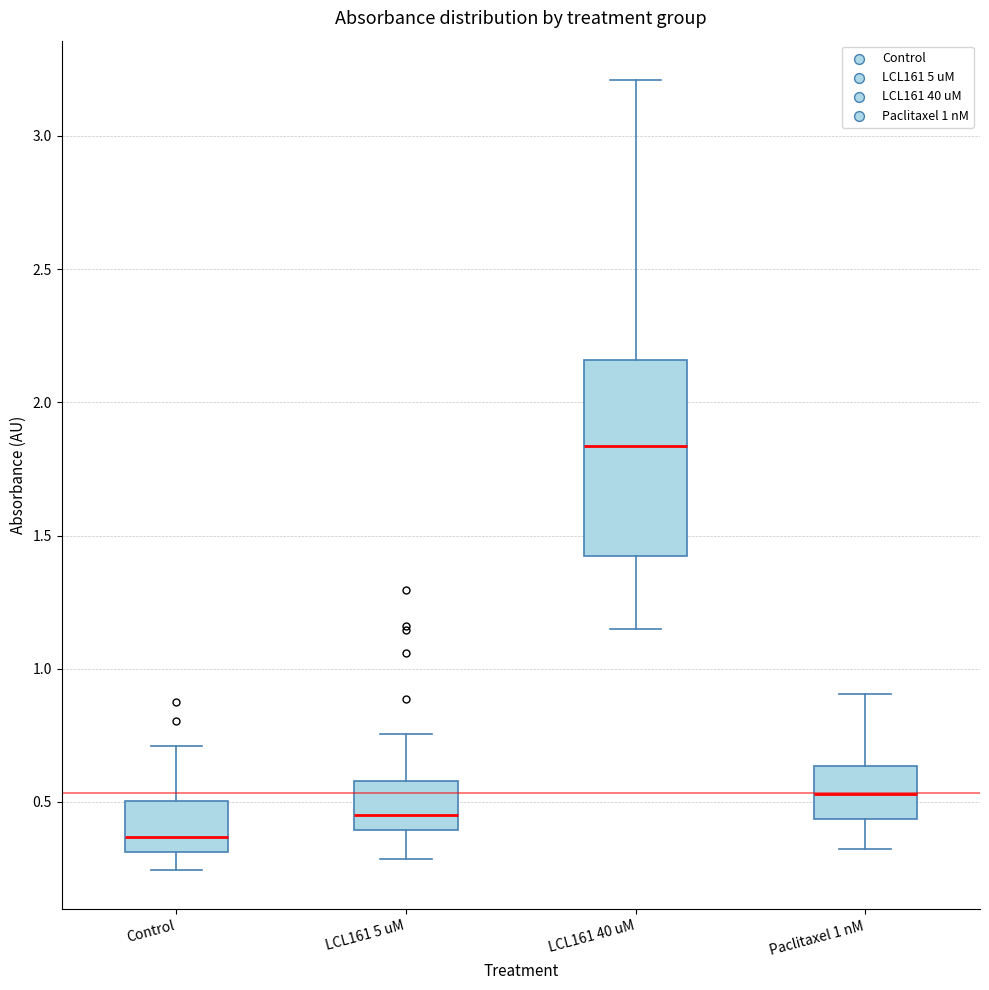

Reading left to right, transcribe this box plot: for each box, give where its median line is, the range the box spans, and where its two whiskers end, as read against the y-axis. The values are not printed on the chart, so give them approximately, as read against the axis.

Control: median 0.35, box 0.30 to 0.50, whiskers 0.25 to 0.70
LCL161 5 uM: median 0.45, box 0.40 to 0.60, whiskers 0.30 to 0.75
LCL161 40 uM: median 1.85, box 1.40 to 2.15, whiskers 1.15 to 3.20
Paclitaxel 1 nM: median 0.55, box 0.45 to 0.65, whiskers 0.30 to 0.90